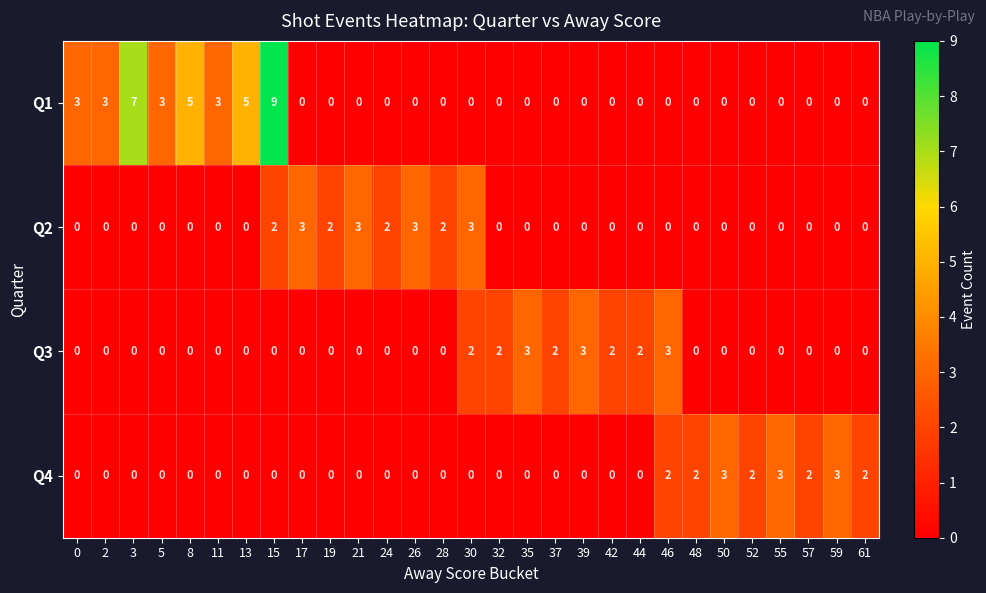

The Q4 series shows 1 at 42. True or false?

False